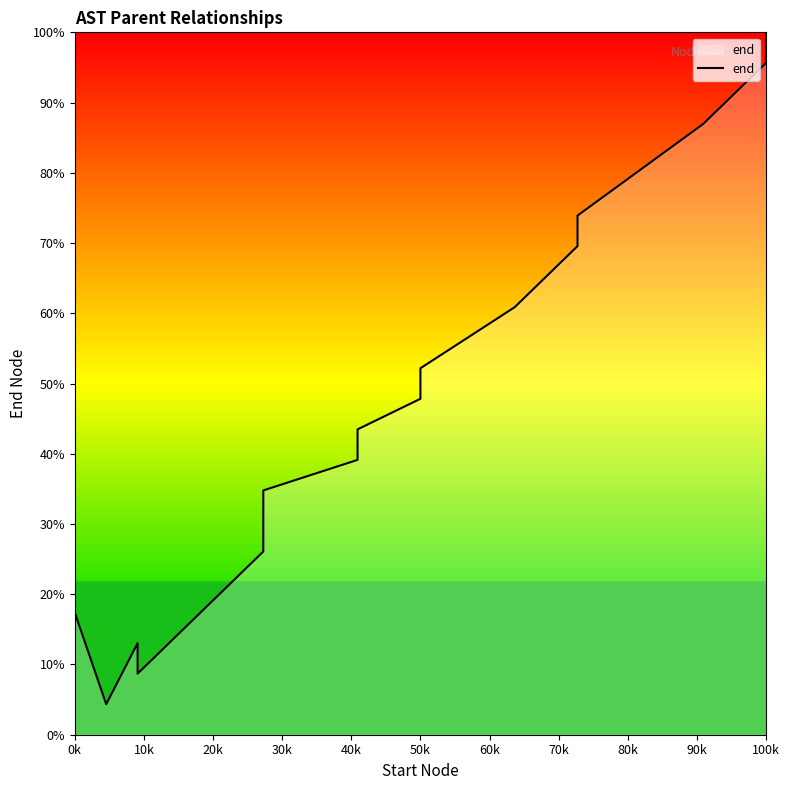

What is the average value?

44.6